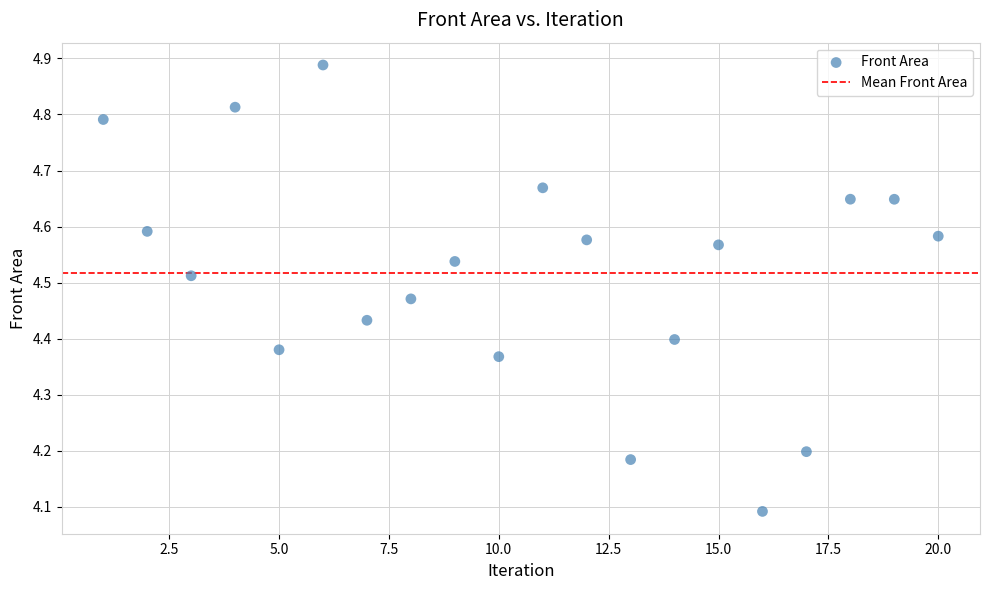

What Y value in the scatter plot is closest to 4?

4.1